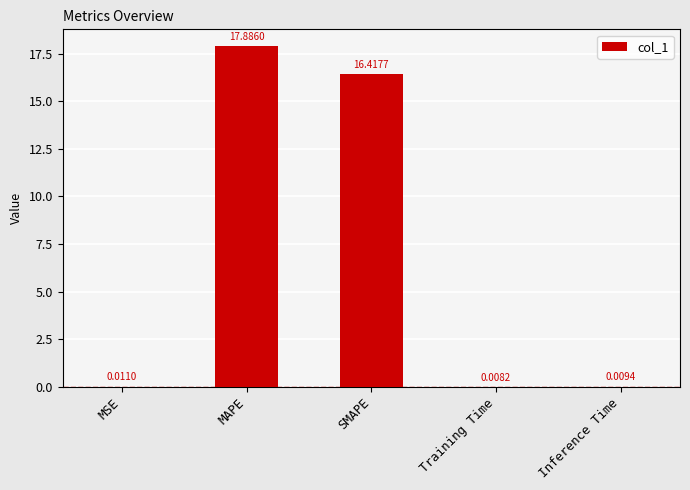

Which category has the highest value across all series?

MAPE